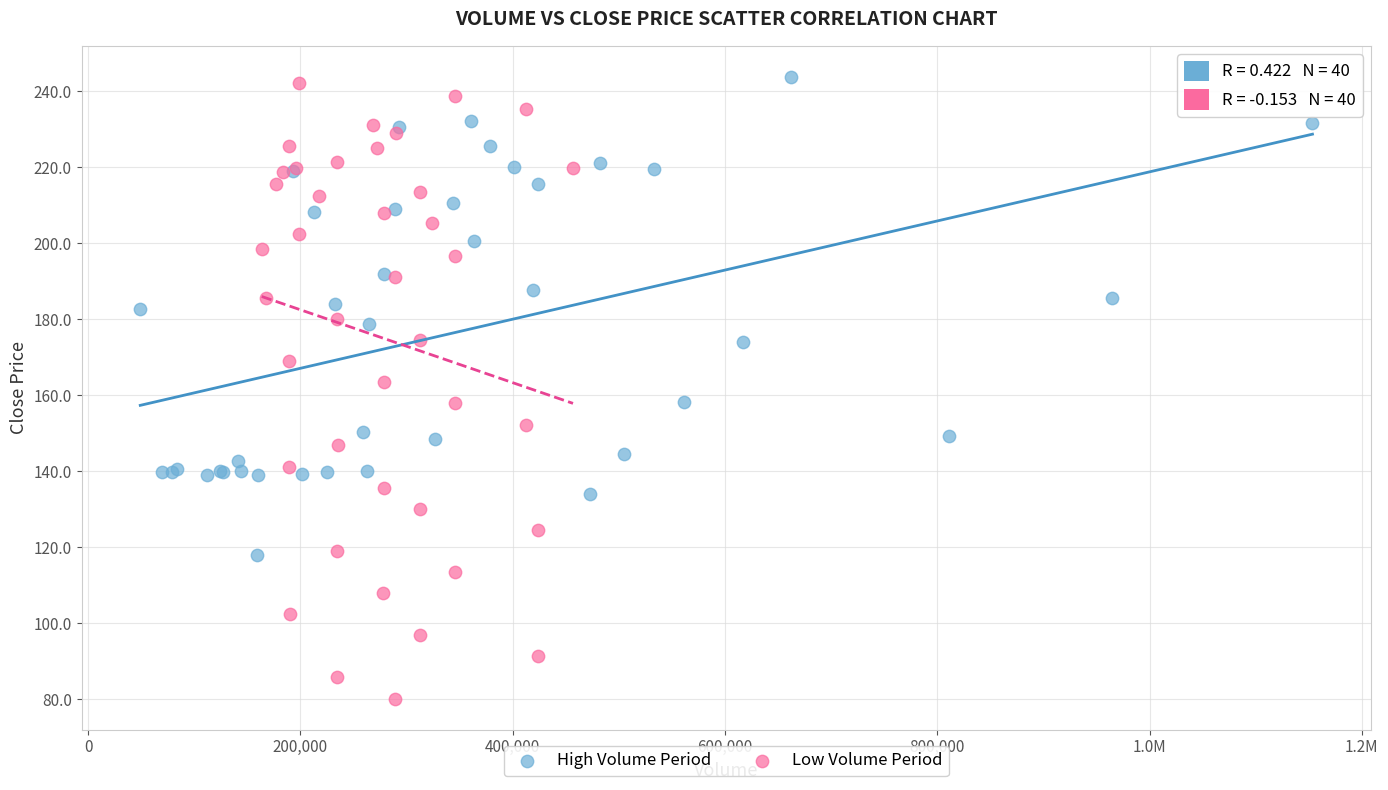

Which series has the widest spread of Y values?

Low Volume Period